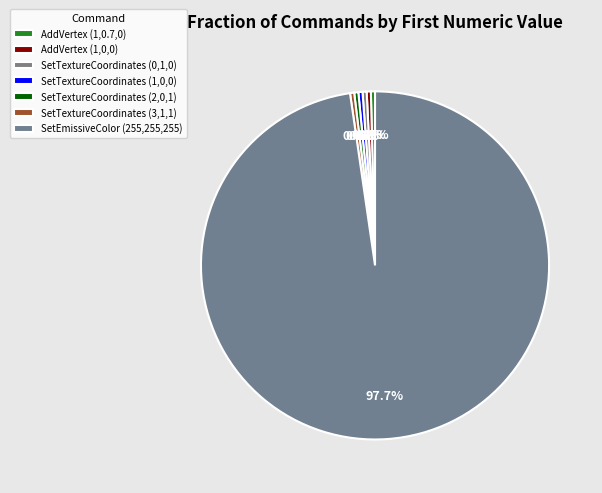

How many slices are in this pie chart?

7